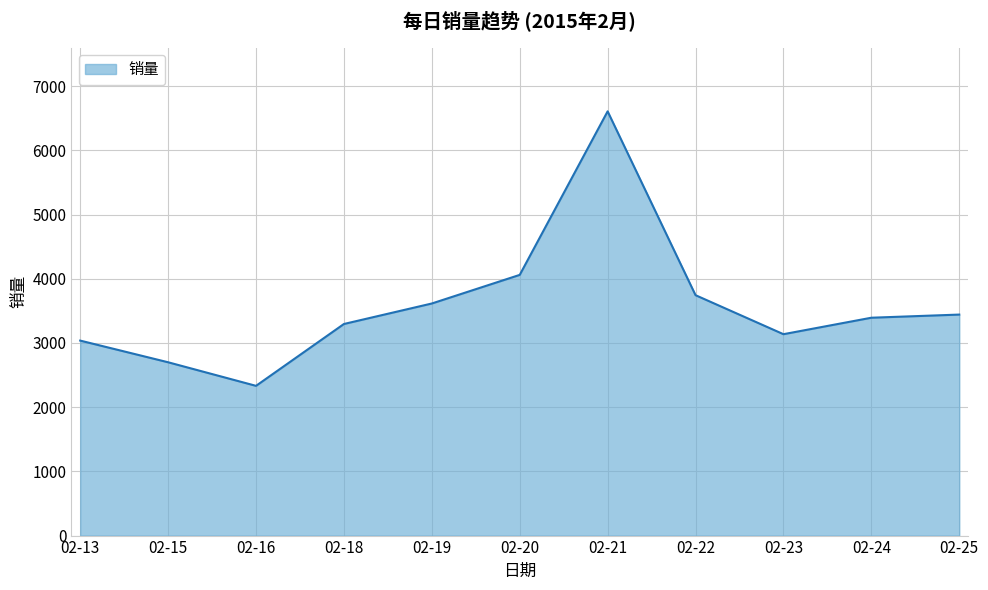

Does the chart display data point markers on the line(s)?

No